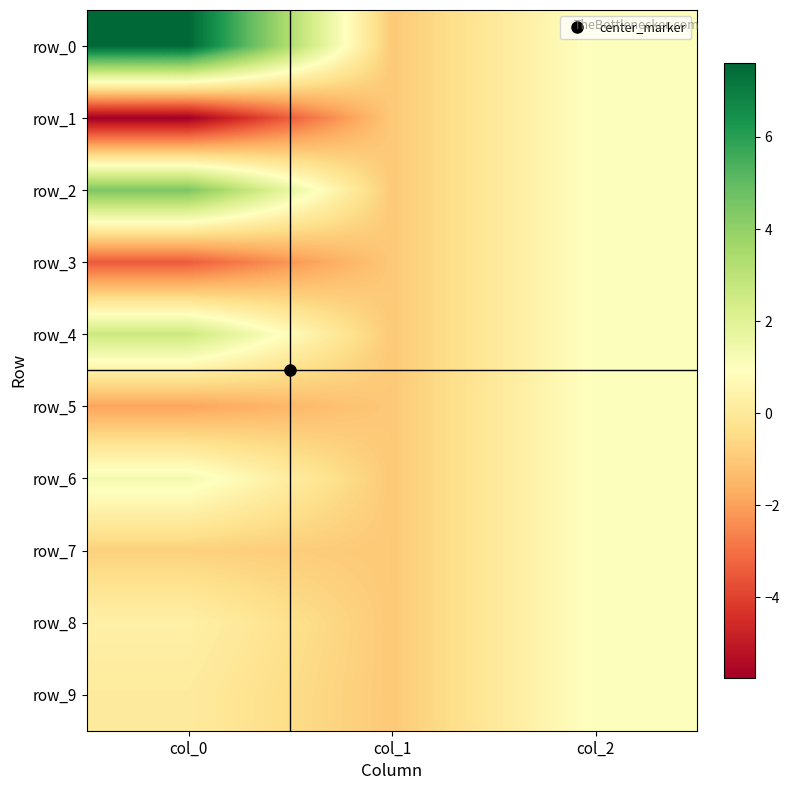

At which label does row_7 first exceed 0?

col_2